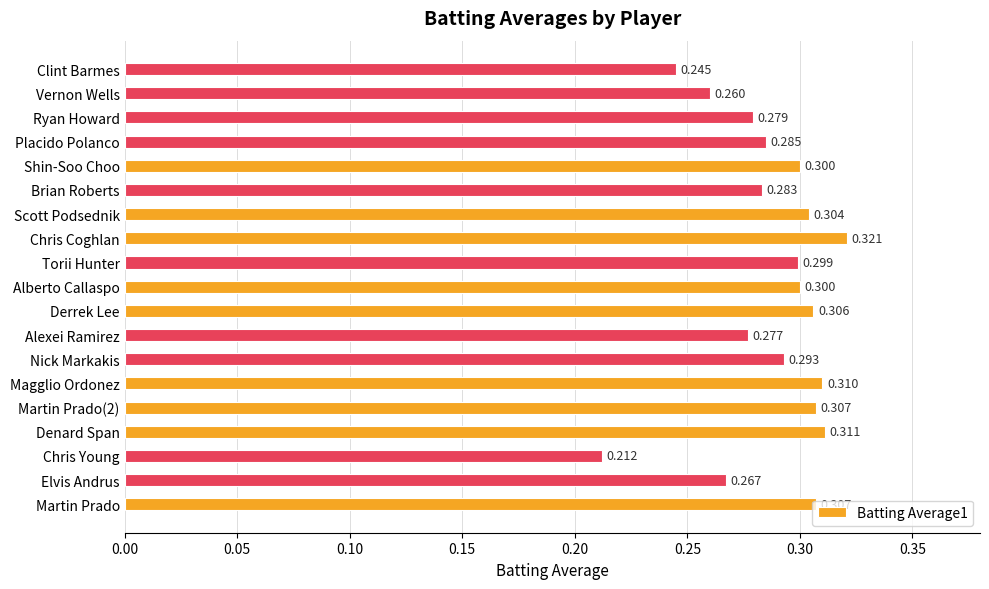

Between Magglio Ordonez and Torii Hunter, which is larger?

Magglio Ordonez